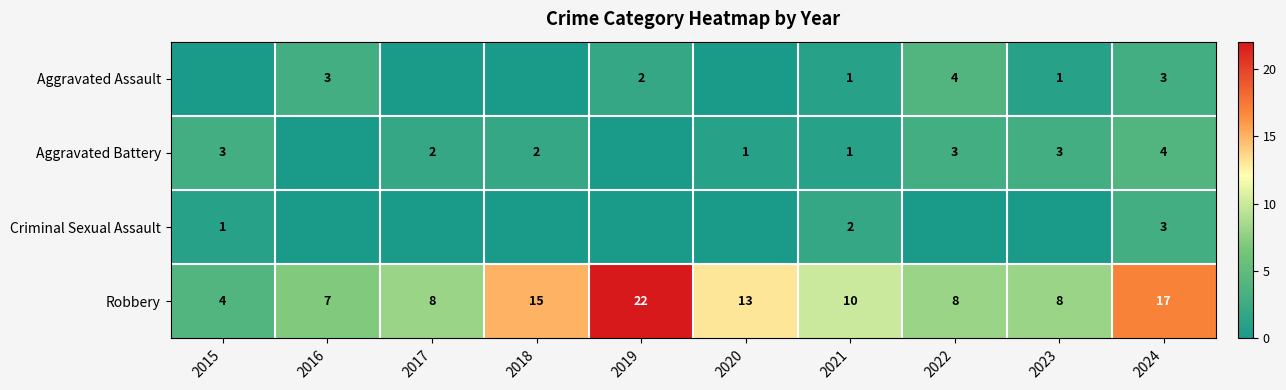

What is the sum of the Robbery values at 2022 and 2020?

21